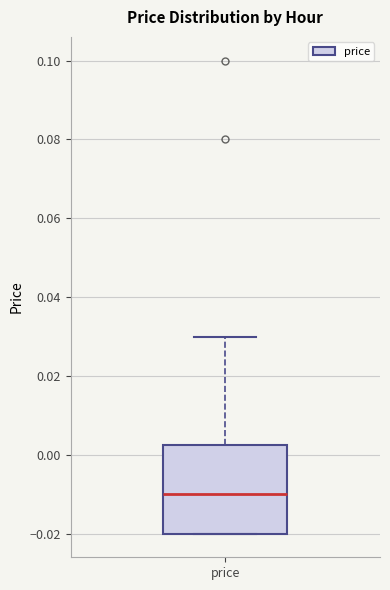

Transcribe this box plot: give where the median line is, the range the box spans, and where the two whiskers end, as read against the y-axis. The values are not printed on the chart, so give them approximately, as read against the axis.

median -0.010, box -0.020 to 0.002, whiskers -0.020 to 0.030